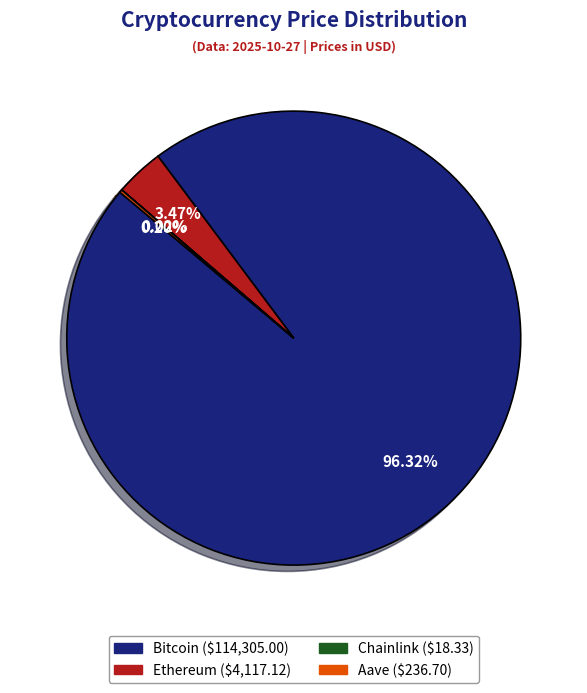

Which category has the biggest portion of the pie?

Bitcoin